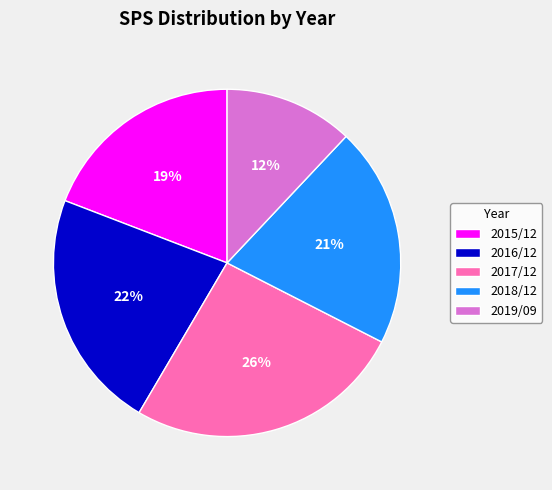

Which slice is the largest?

2017/12